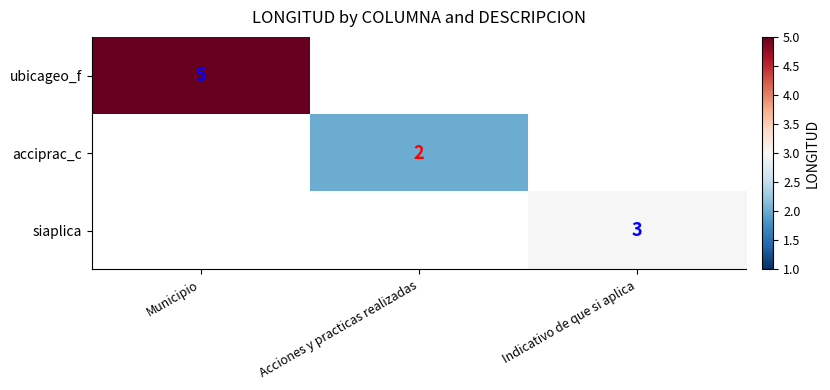

True or false: acciprac_c has a value of 2 at Acciones y practicas realizadas.

True